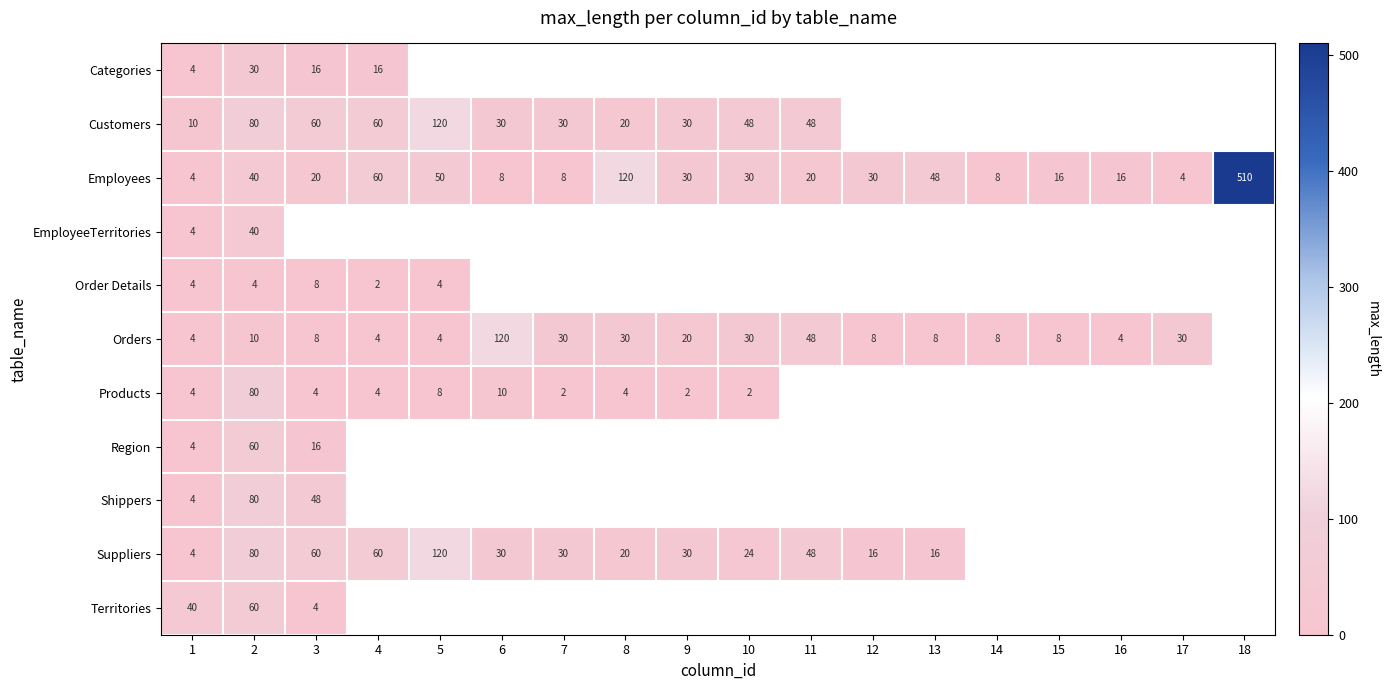

The value of Categories at 4 is 16. True or false?

True